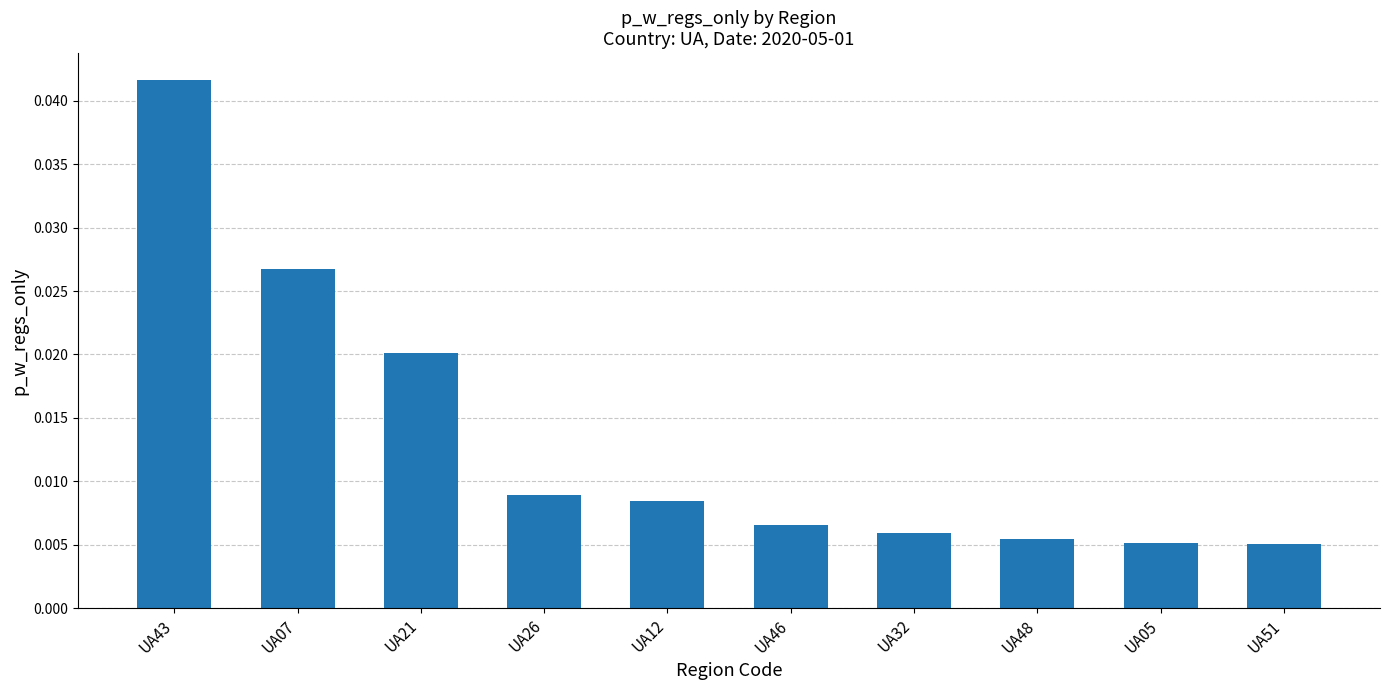

How many values are between 0 and 1?

10